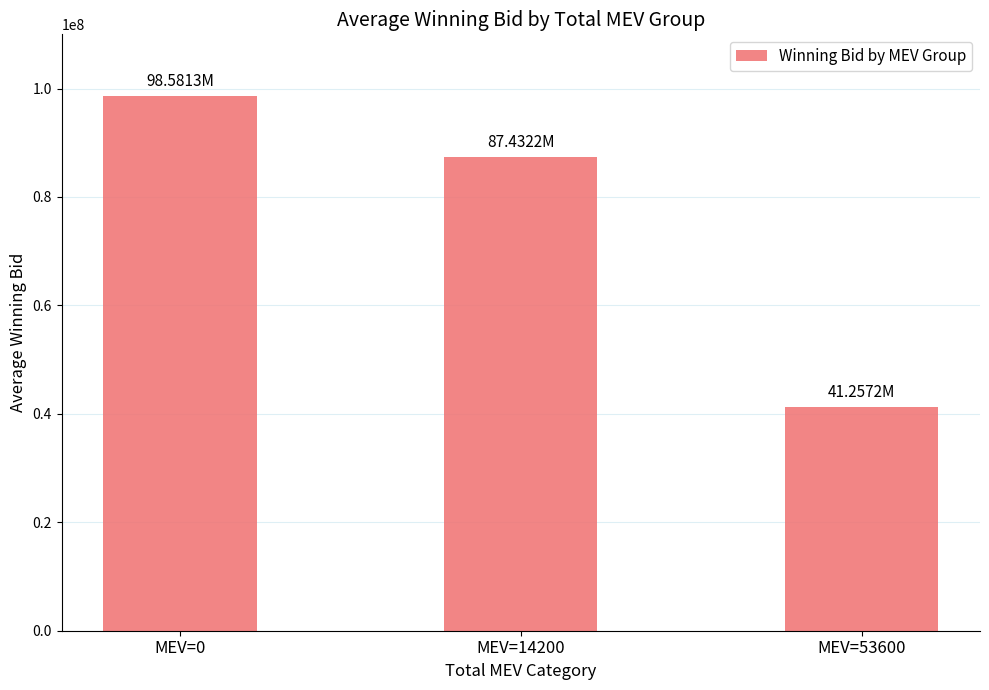

What is the sum of all values?

227270656.5